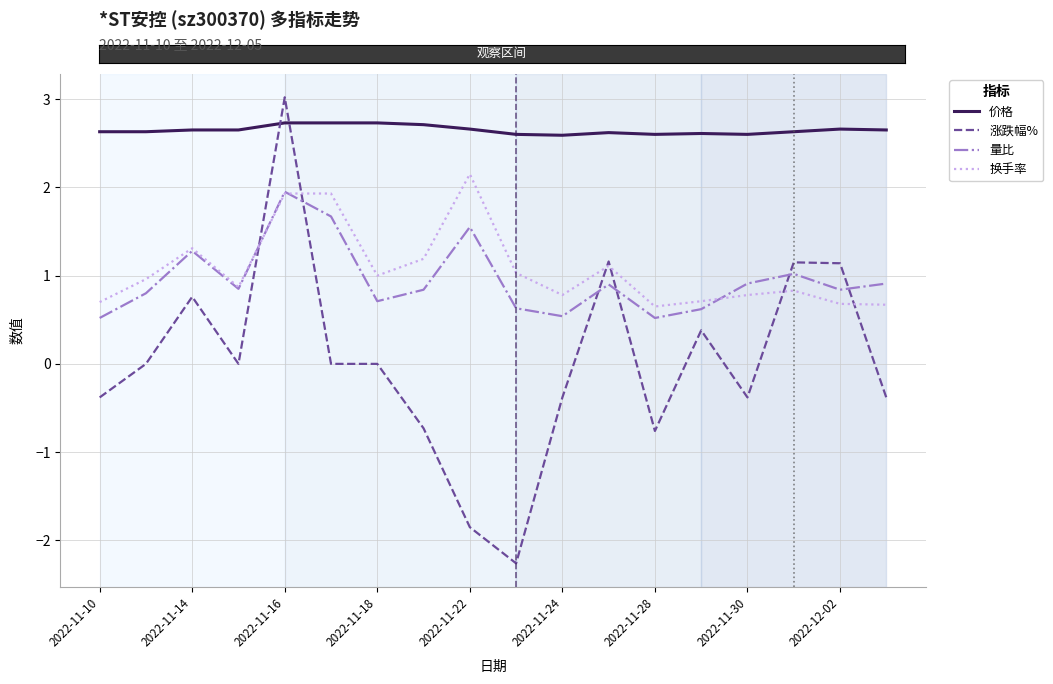

True or false: 换手率 and 价格 cross at least once.

False